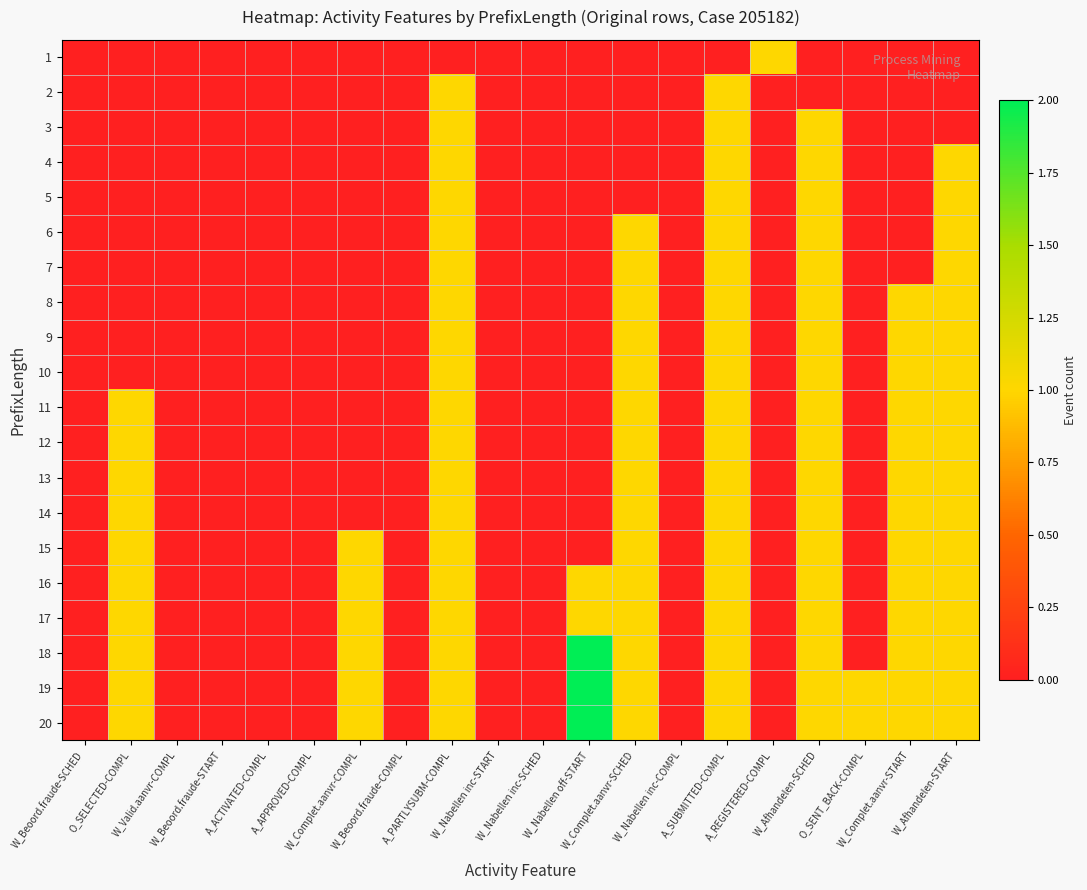

What is the difference between the highest and lowest values at A_SUBMITTED-COMPL?

1